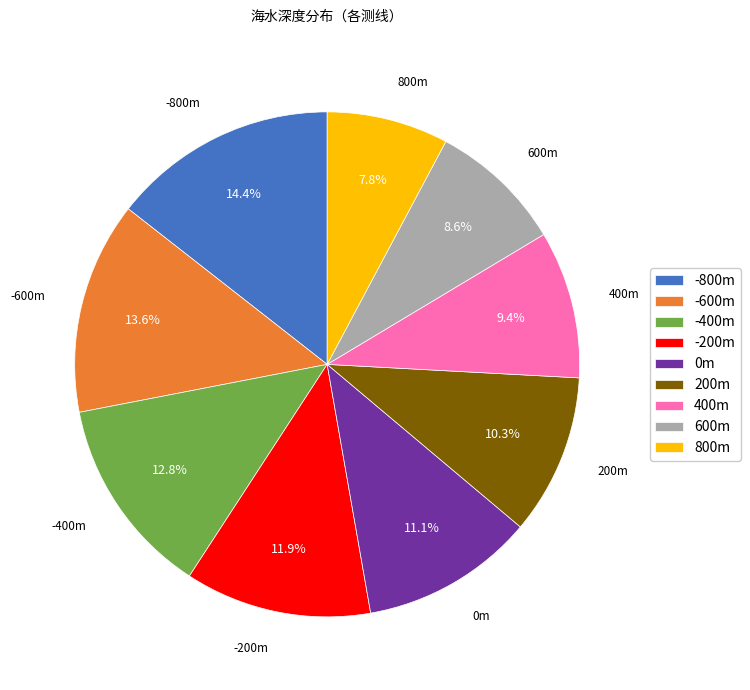

What is the smallest slice in the pie chart?

800m